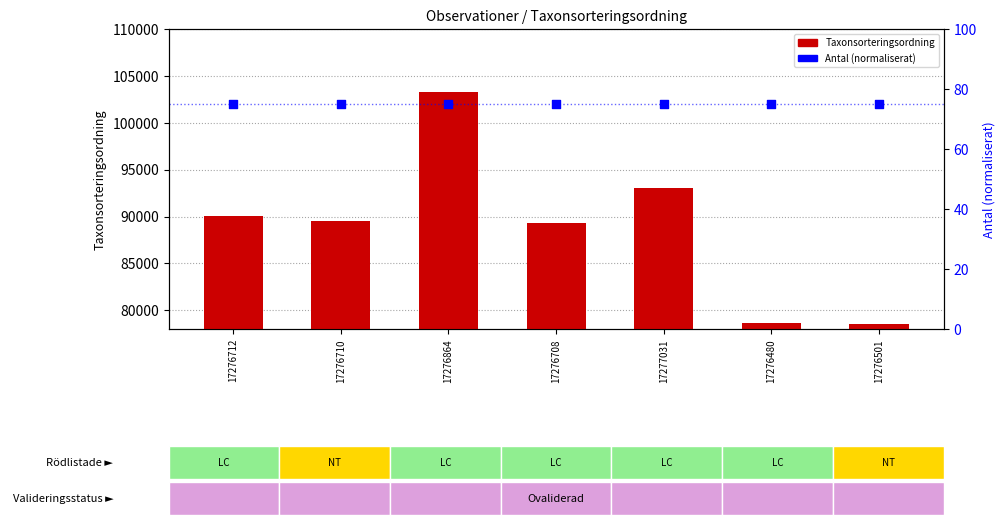

Which series has the largest Y range (max minus min)?

Taxonsorteringsordning